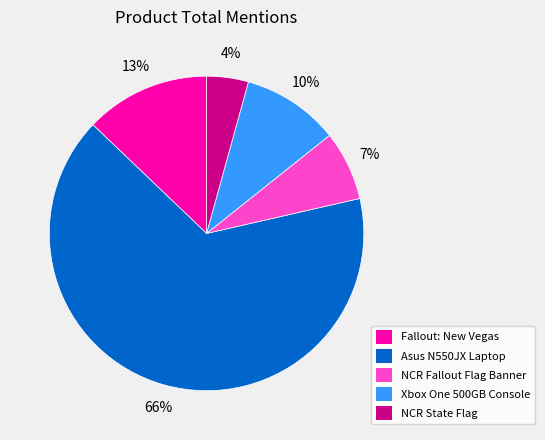

How many segments does this pie chart have?

5